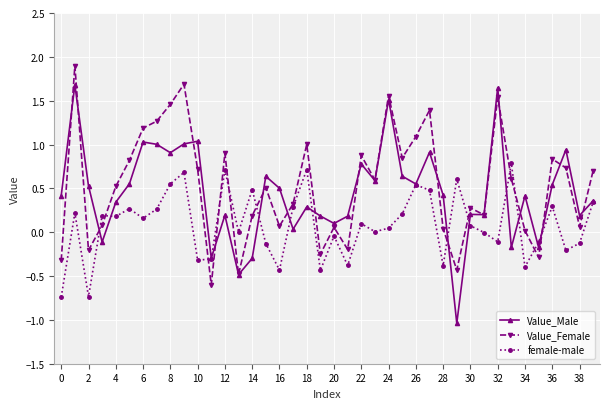

Which series has the widest spread of values?

Value_Male